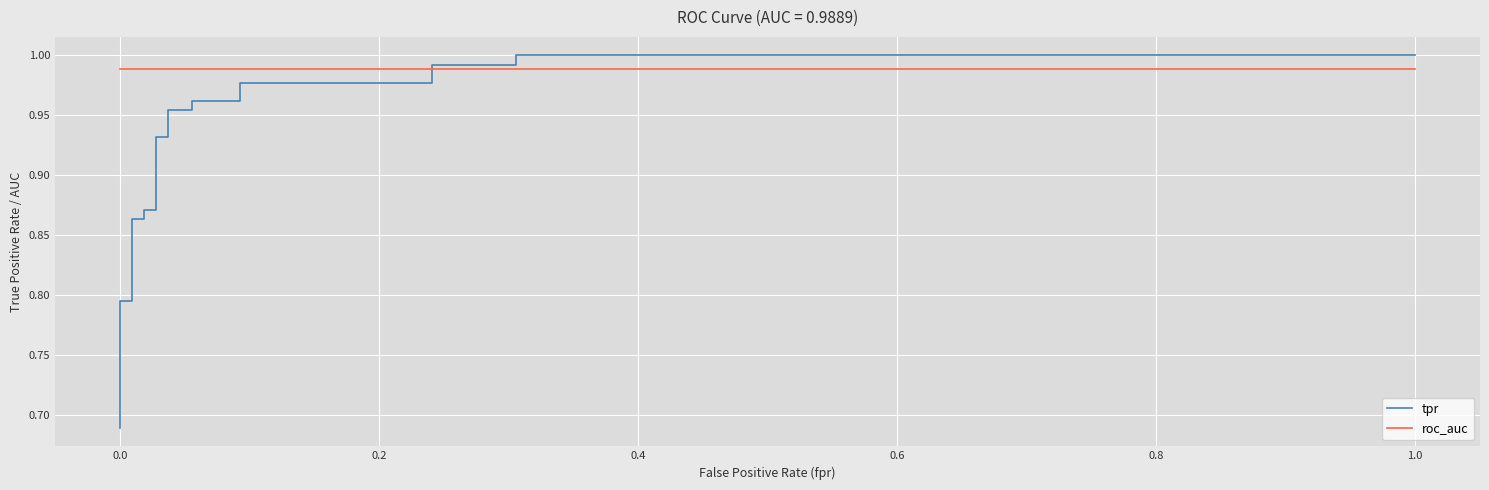

At how many categories does at least one series exceed 0?

21